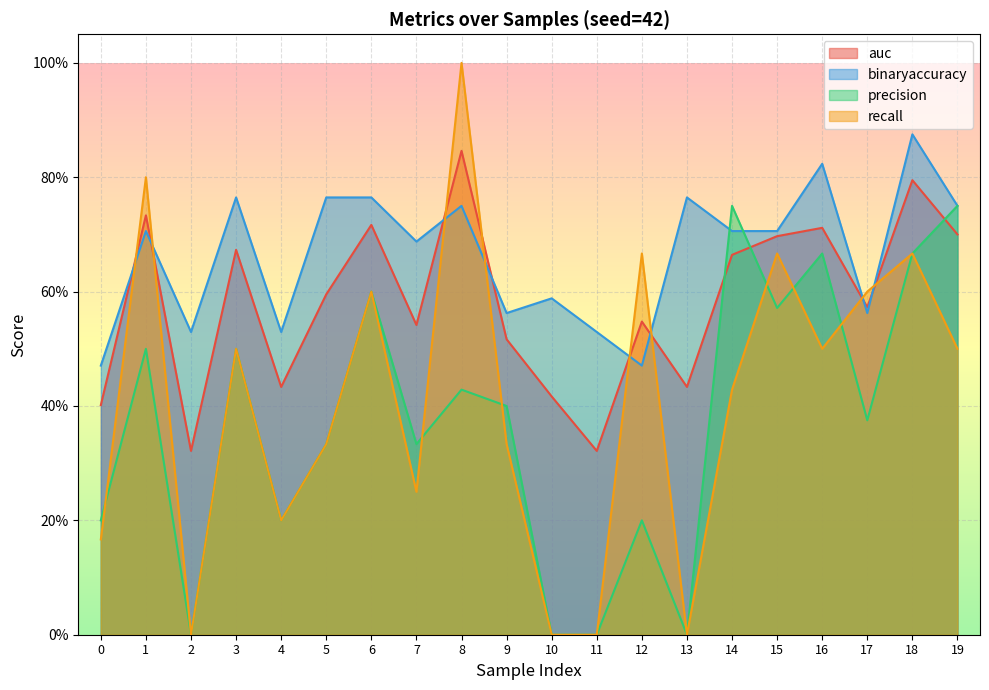

Reading right to left, list all the values displayed in this chart.

auc: 19=0.7	18=0.8	17=0.6	16=0.7	15=0.7	14=0.7	13=0.4	12=0.5	11=0.3	10=0.4	9=0.5	8=0.8	7=0.5	6=0.7	5=0.6	4=0.4	3=0.7	2=0.3	1=0.7	0=0.4
binaryaccuracy: 19=0.8	18=0.9	17=0.6	16=0.8	15=0.7	14=0.7	13=0.8	12=0.5	11=0.5	10=0.6	9=0.6	8=0.8	7=0.7	6=0.8	5=0.8	4=0.5	3=0.8	2=0.5	1=0.7	0=0.5
precision: 19=0.8	18=0.7	17=0.4	16=0.7	15=0.6	14=0.8	13=0.0	12=0.2	11=0.0	10=0.0	9=0.4	8=0.4	7=0.3	6=0.6	5=0.3	4=0.2	3=0.5	2=0.0	1=0.5	0=0.2
recall: 19=0.5	18=0.7	17=0.6	16=0.5	15=0.7	14=0.4	13=0.0	12=0.7	11=0.0	10=0.0	9=0.3	8=1.0	7=0.2	6=0.6	5=0.3	4=0.2	3=0.5	2=0.0	1=0.8	0=0.2